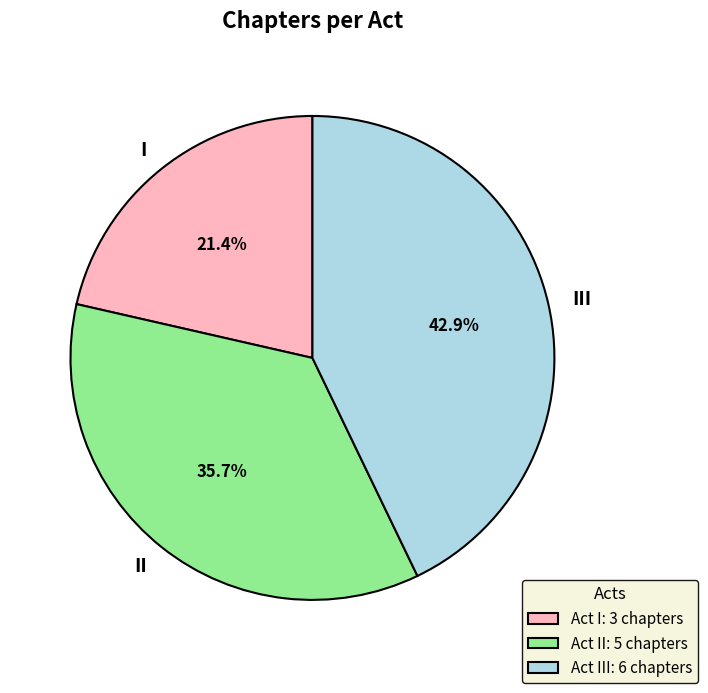

Is there a majority slice in this chart?

No